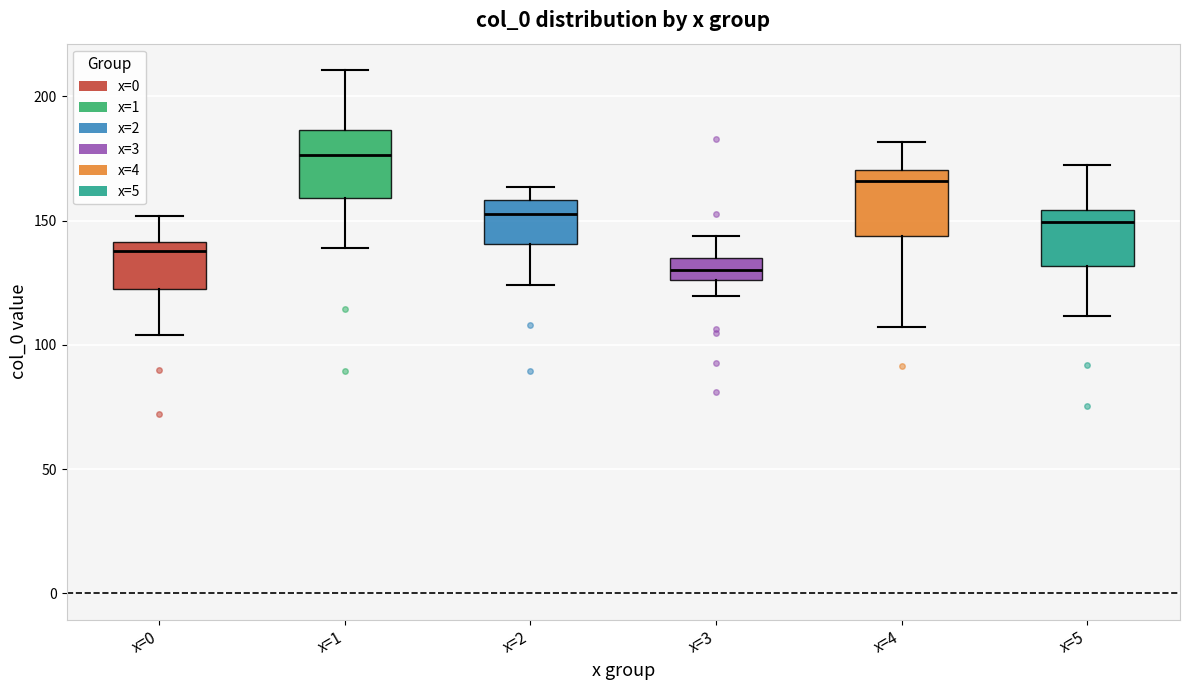

Which box has the highest median line?

x=1